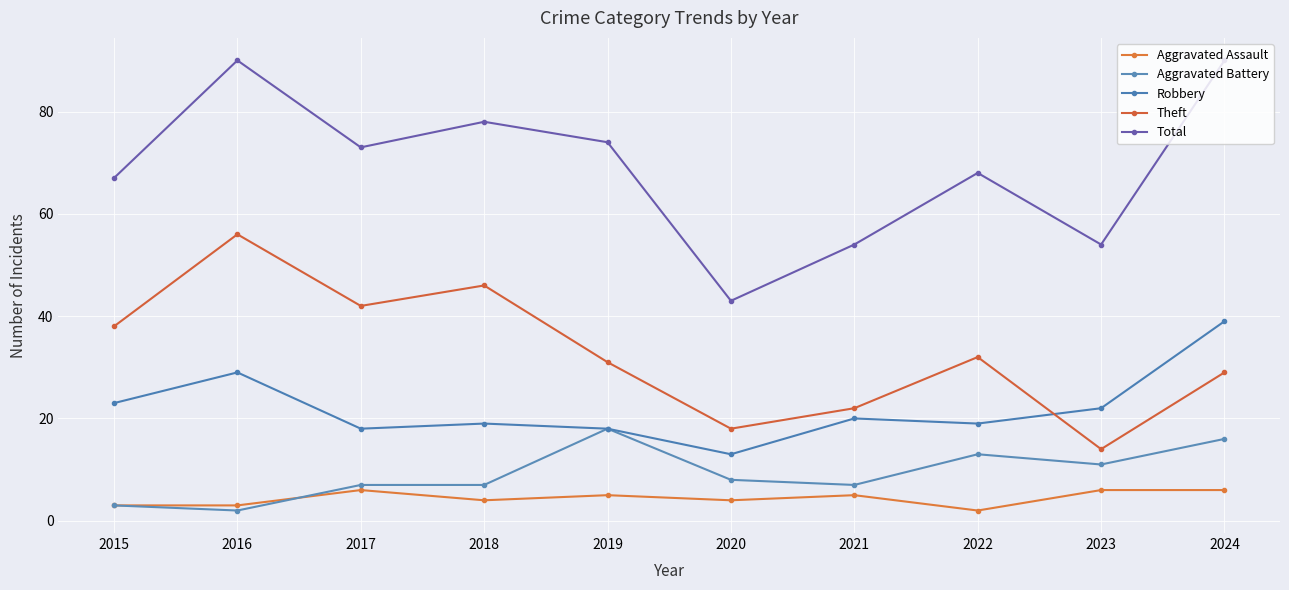

What is the value of the Theft point at the 1st from the left?

38